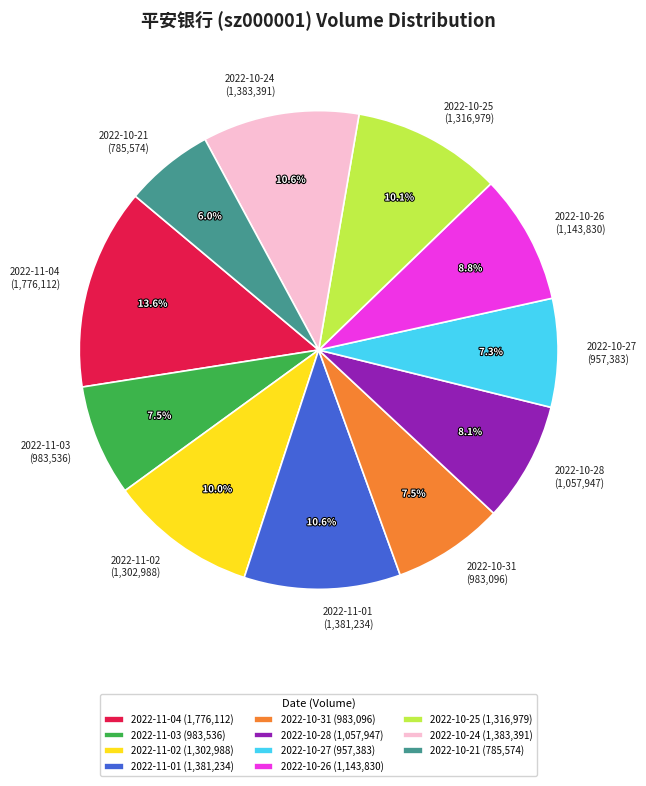

Does 2022-10-31 account for over 50% of the chart?

No